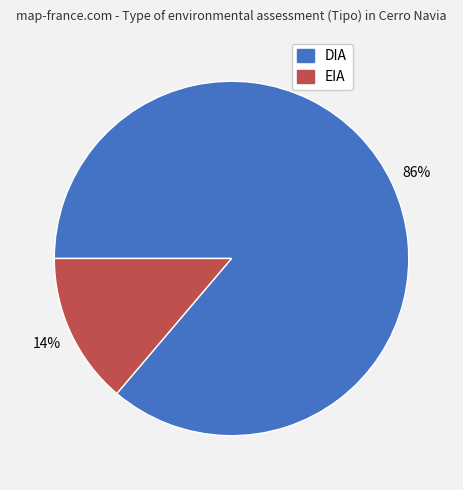

Which slice is the smallest?

EIA